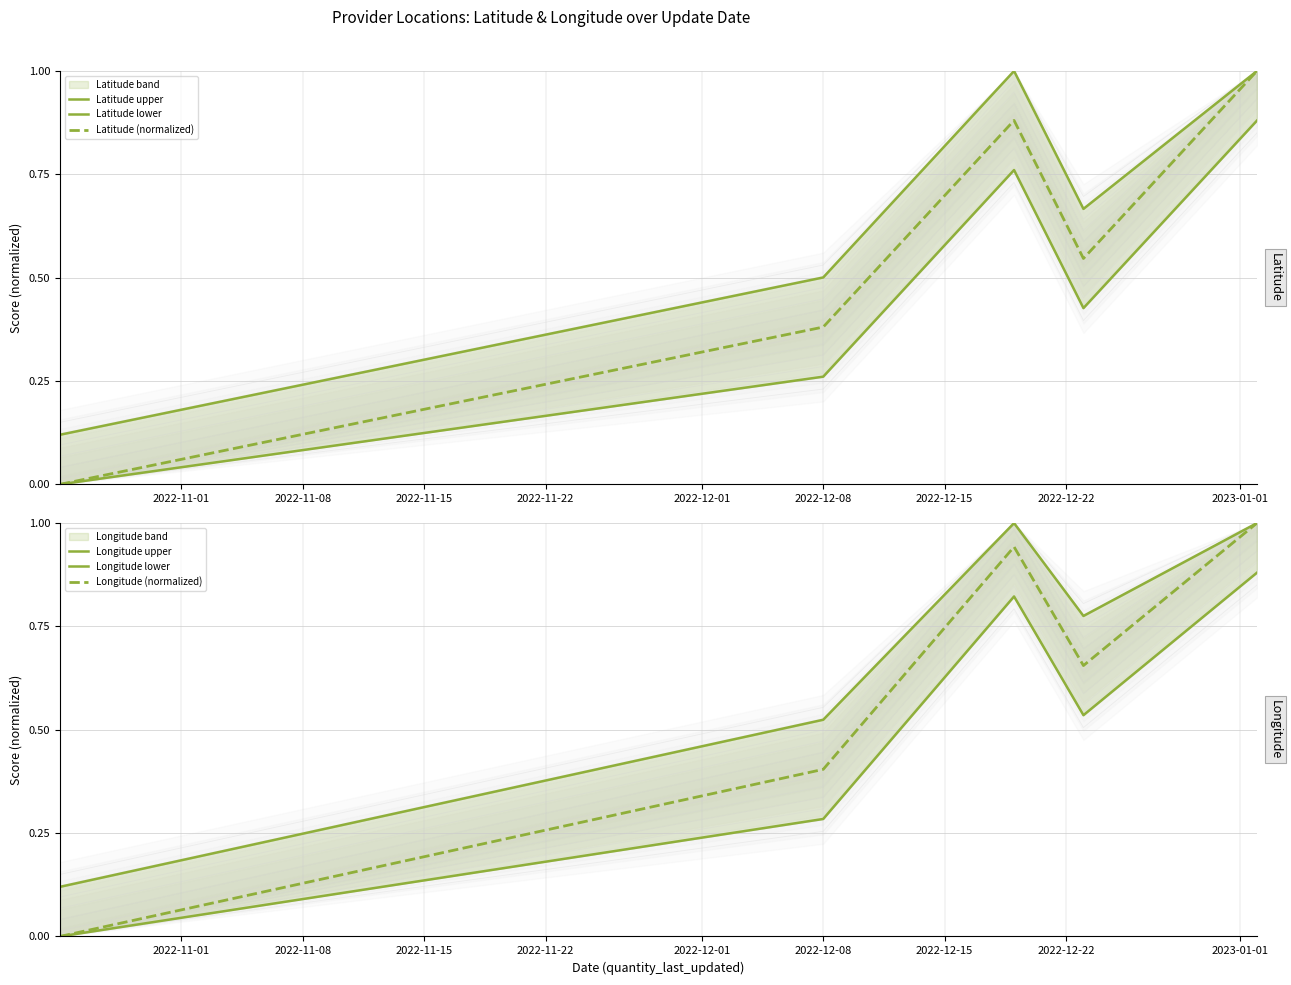

Which series has the largest range (max minus min)?

Latitude (normalized)